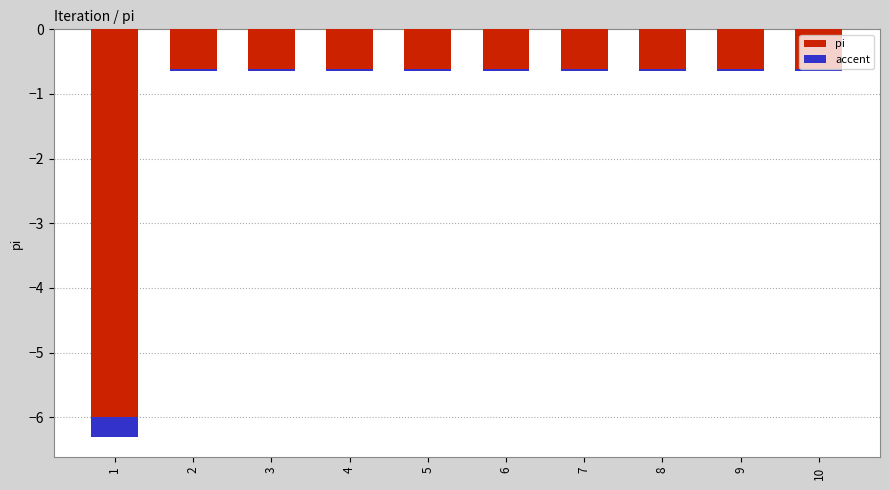

Is the value of accent at 8 greater than the value of pi at 1?

Yes